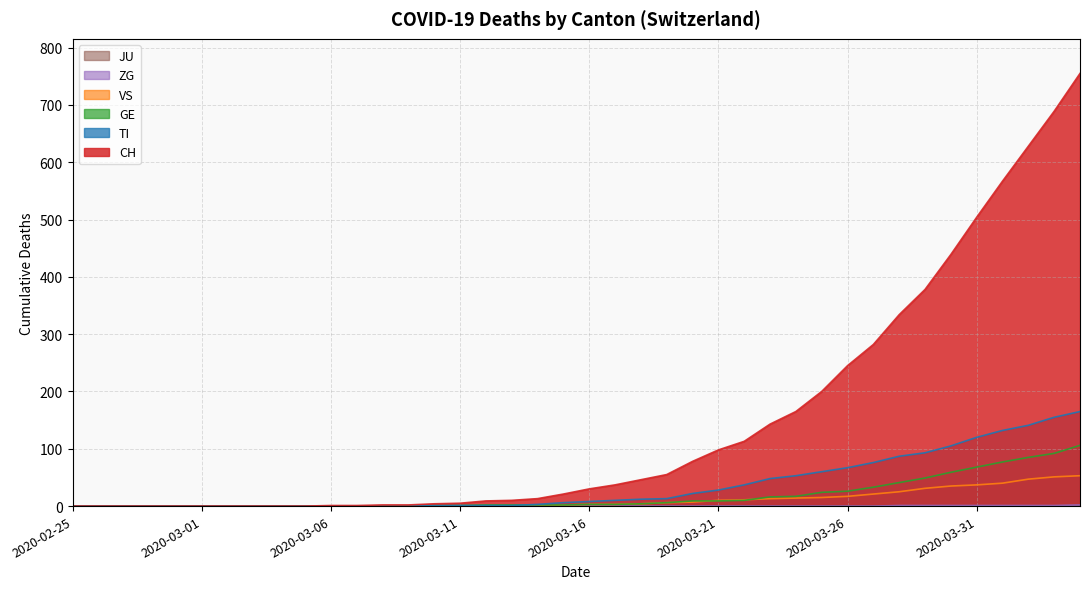

At how many categories does at least one series exceed 261?

9